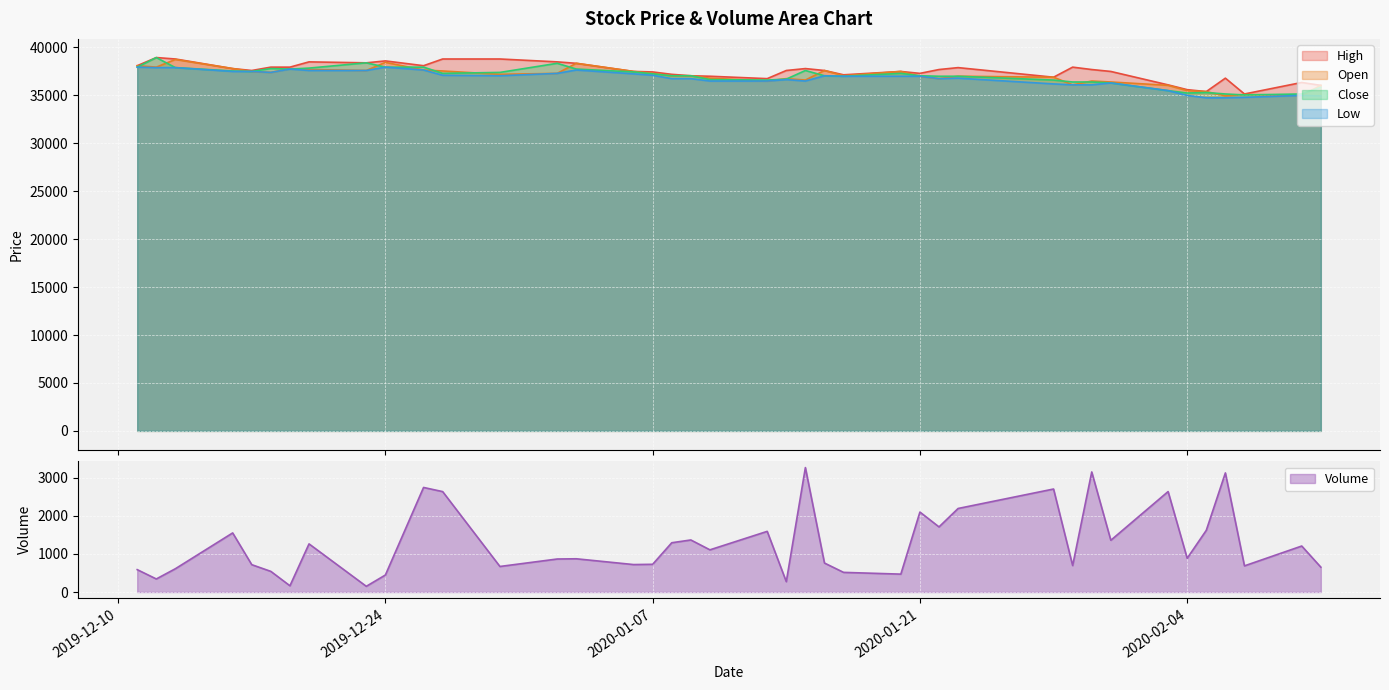

How many lines are shown in the chart?

5